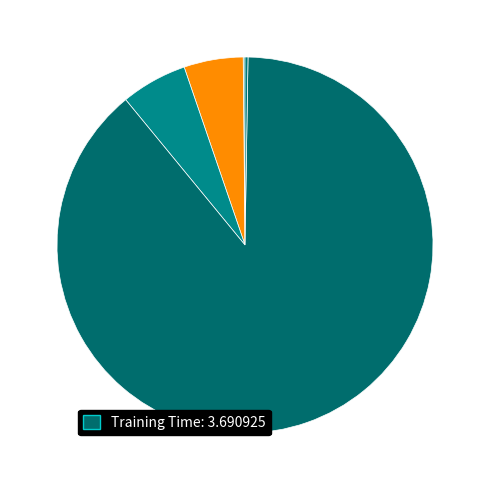

Count the number of slices in the pie.

5